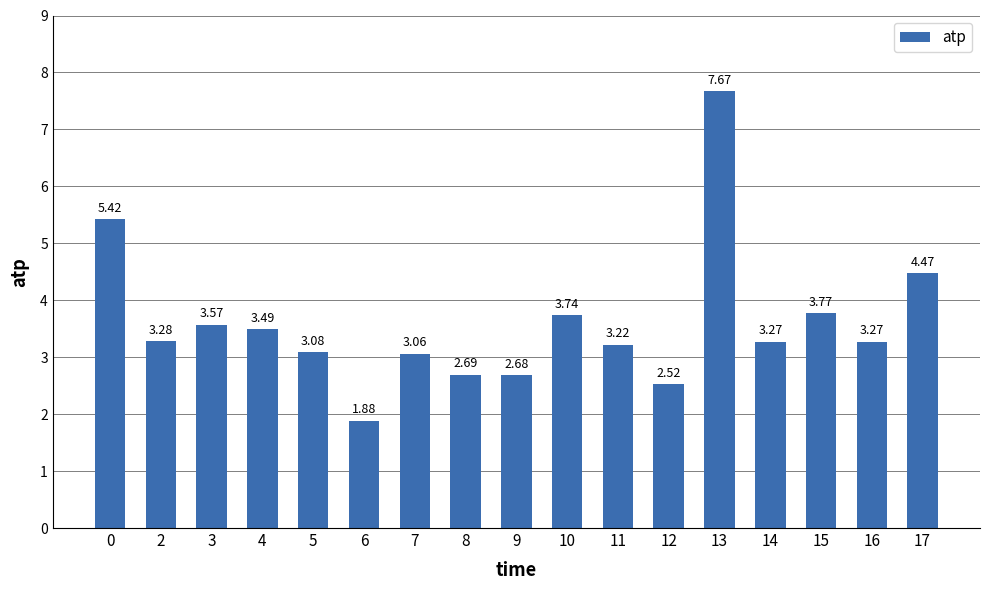

Between 17 and 11, which is larger?

17